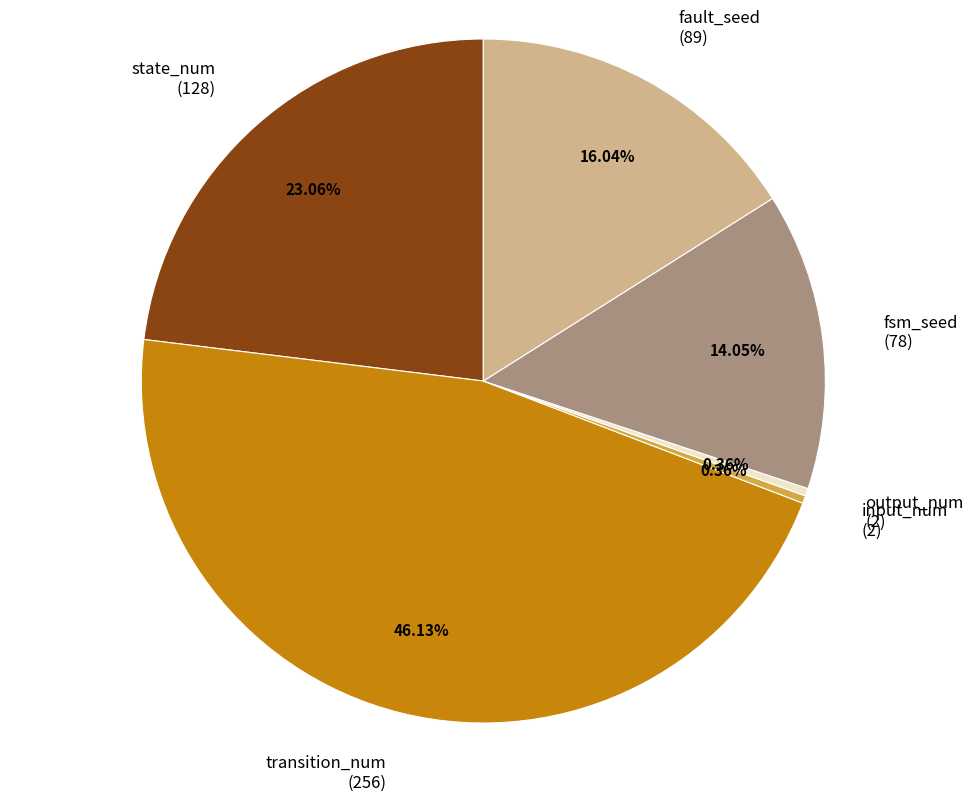

Count the number of slices in the pie.

6